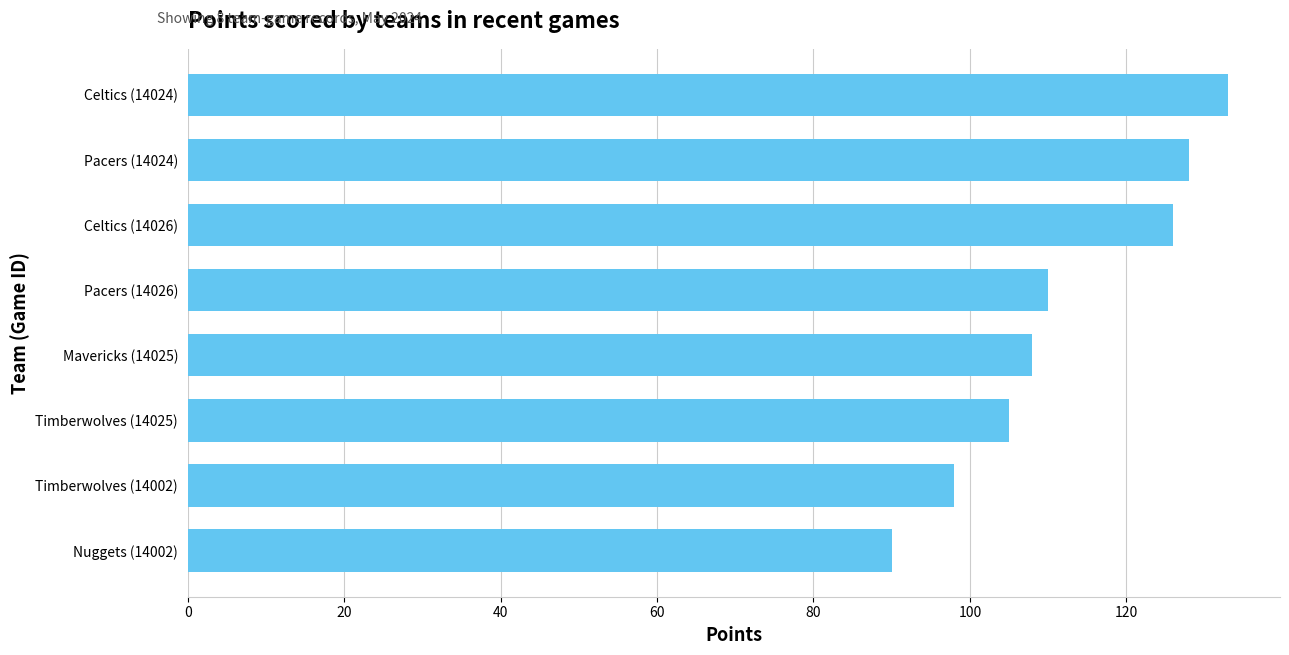

Which label corresponds to the smallest value in the chart?

Nuggets (14002)